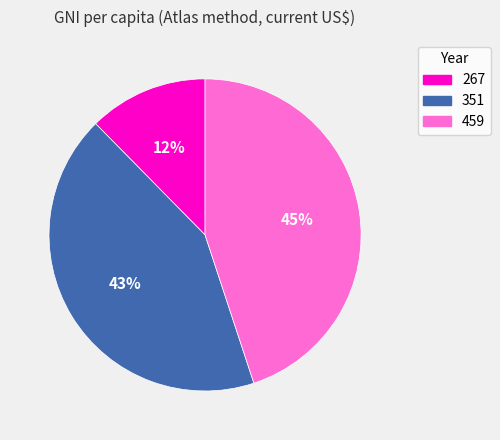

Does 459 account for over 50% of the chart?

No